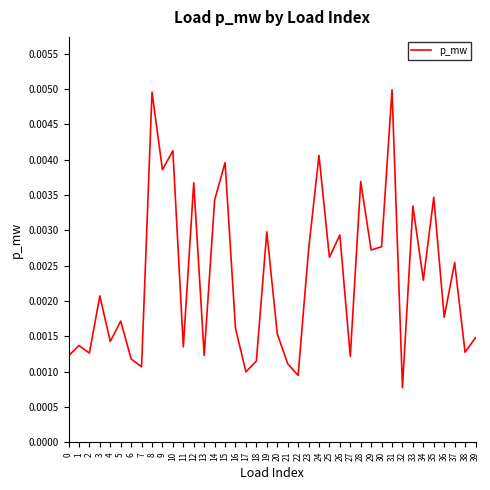

Which category has the lowest value across all series?

32